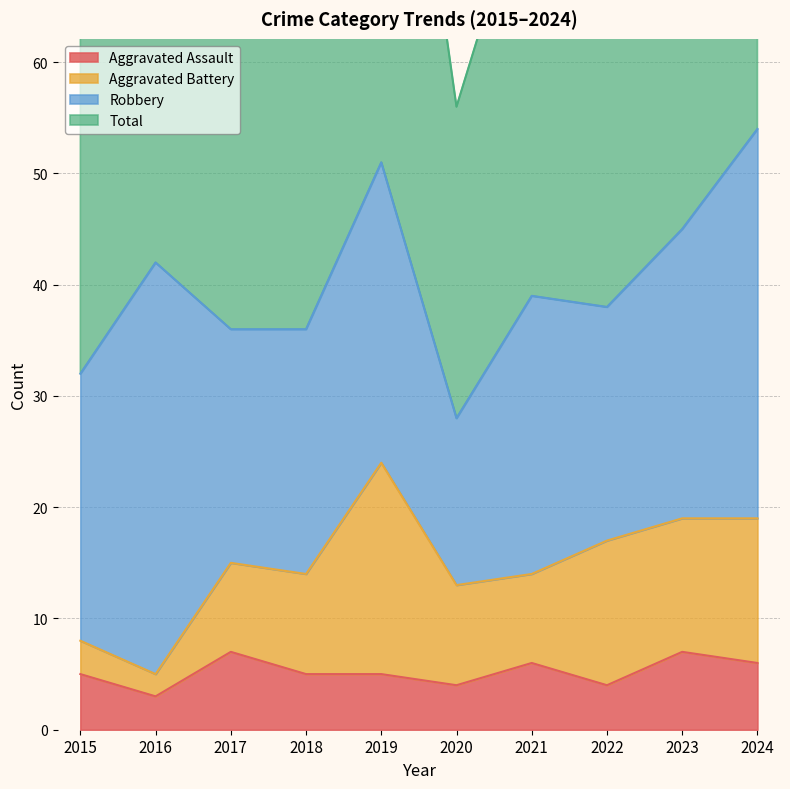

What is the difference between the highest and lowest values at 2016?

81